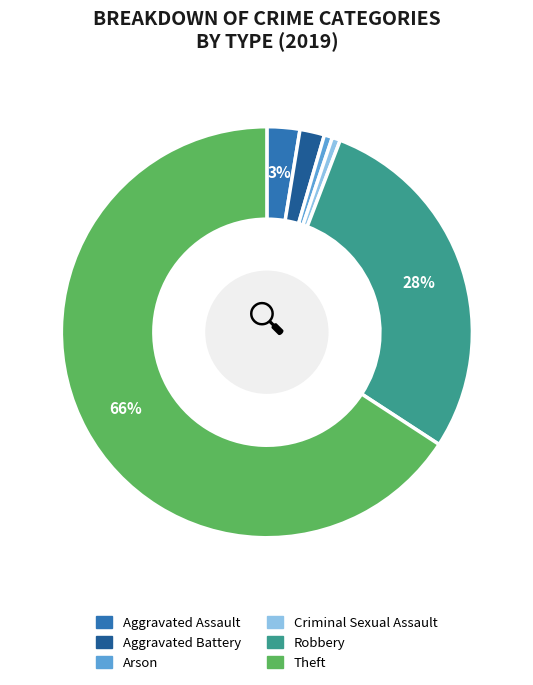

How many slices are in this pie chart?

6